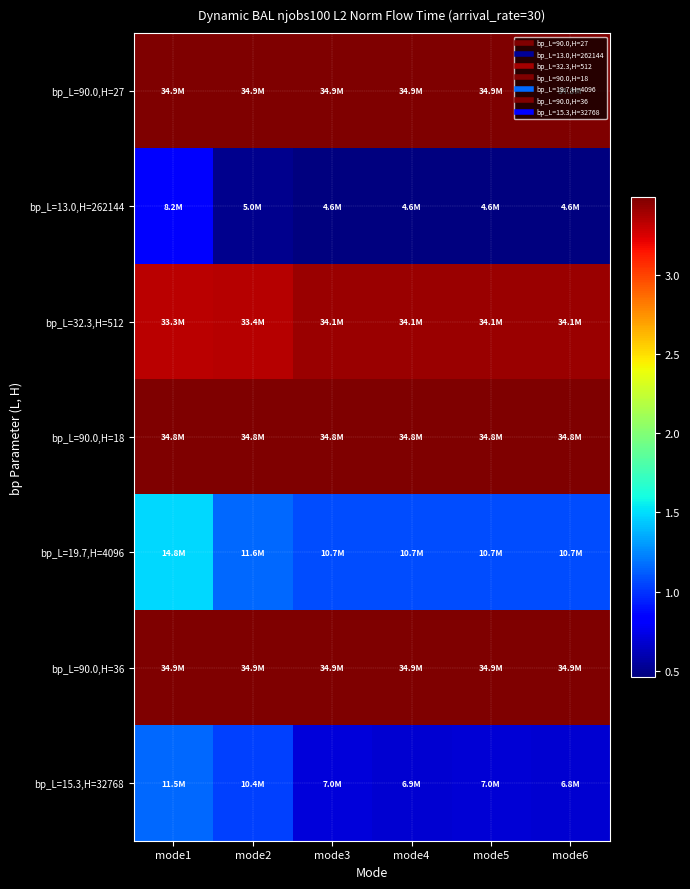

Which category has the lowest value across all series?

mode6